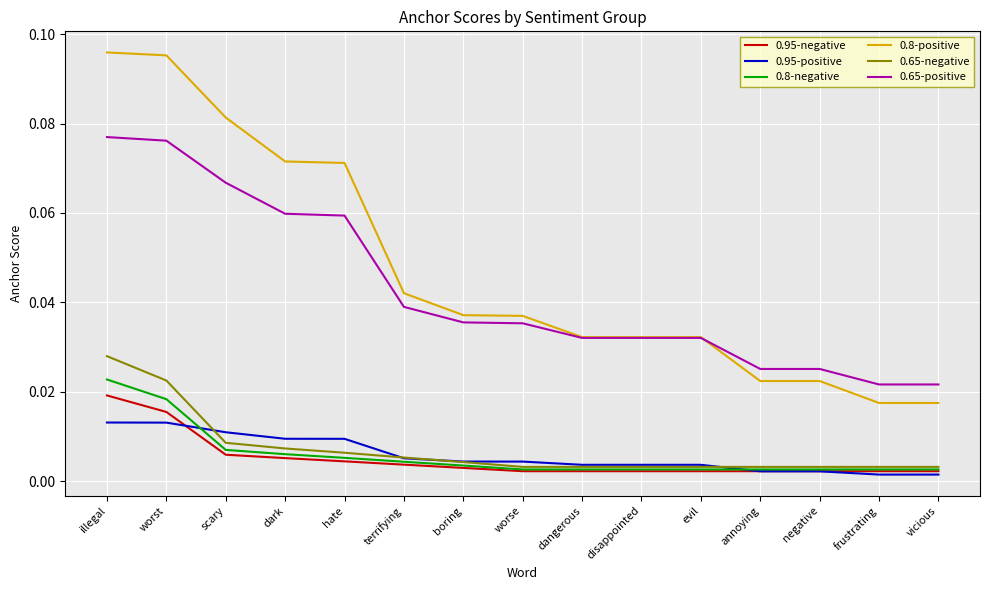

True or false: 0.95-negative and 0.65-negative intersect in this chart.

False